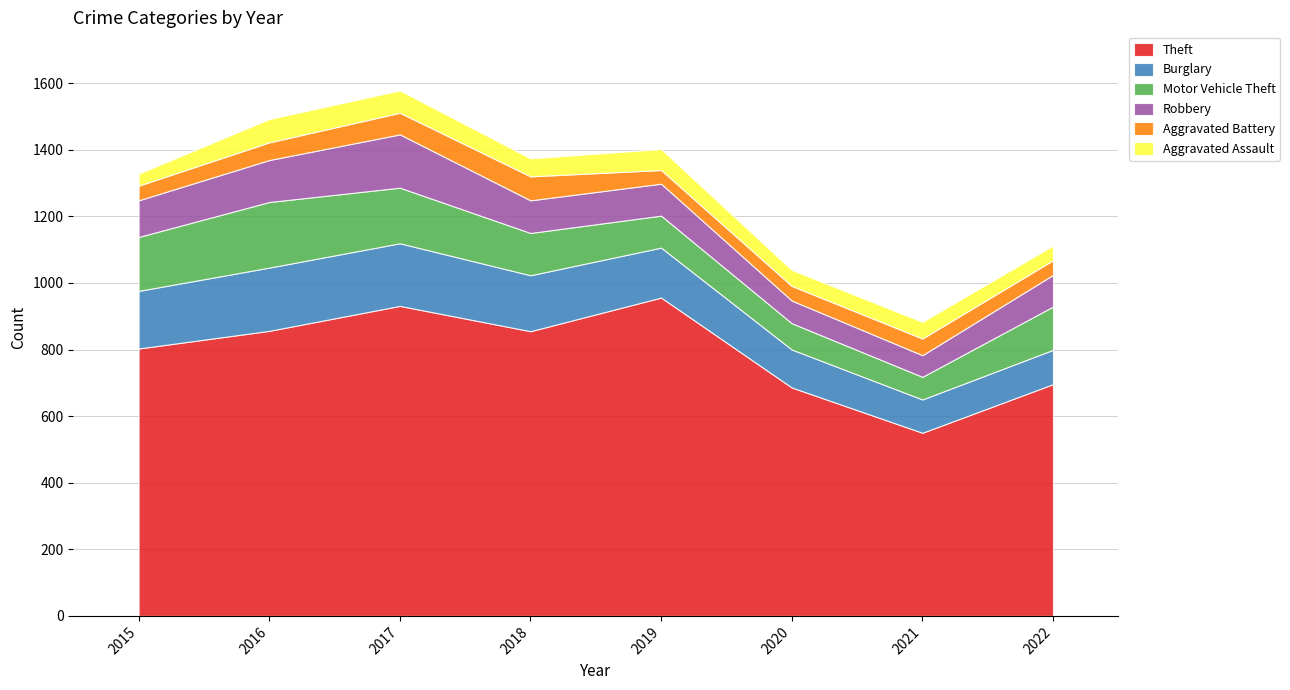

How many values in the Aggravated Assault series exceed 54?

3